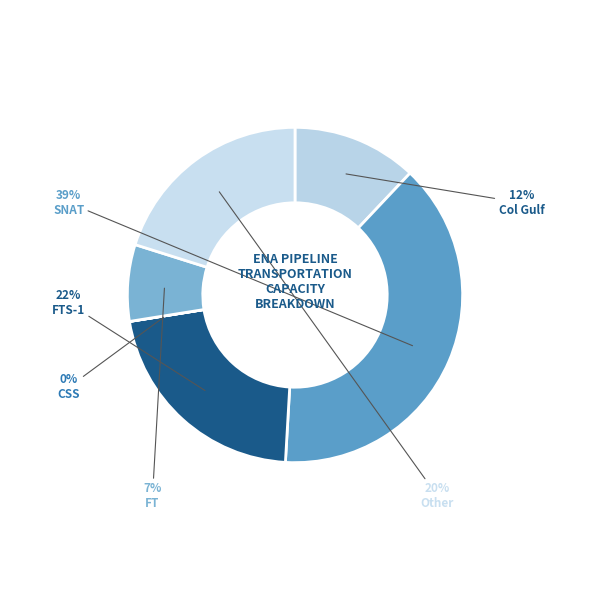

Which slice is the largest?

SNAT